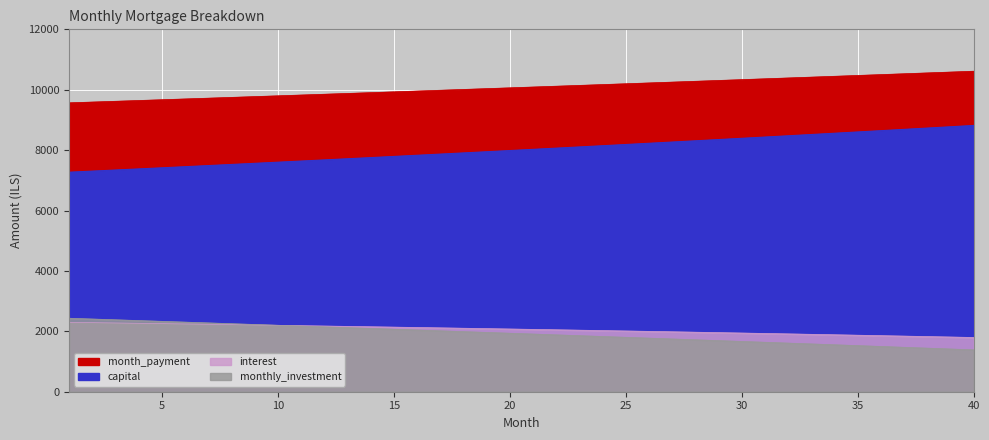

What is the total value across all series at 39?

22585.3